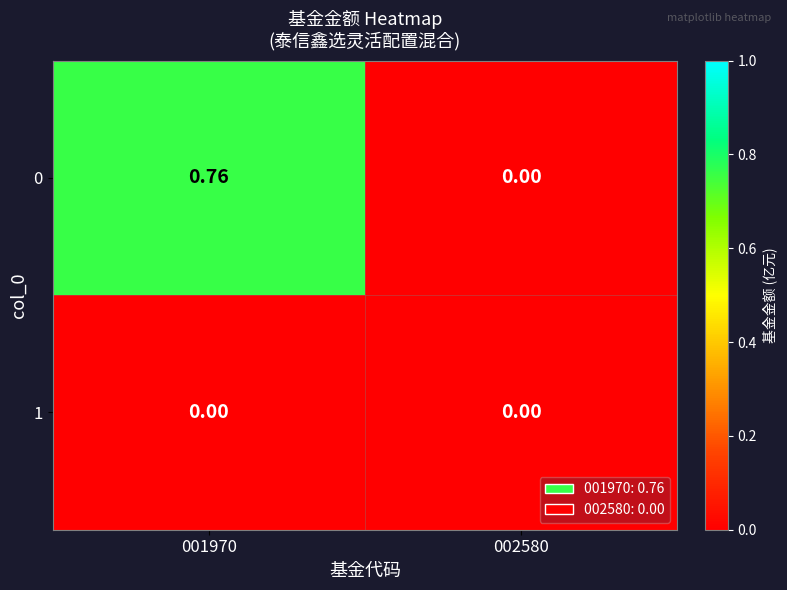

At which category is the sum across all series the highest?

001970